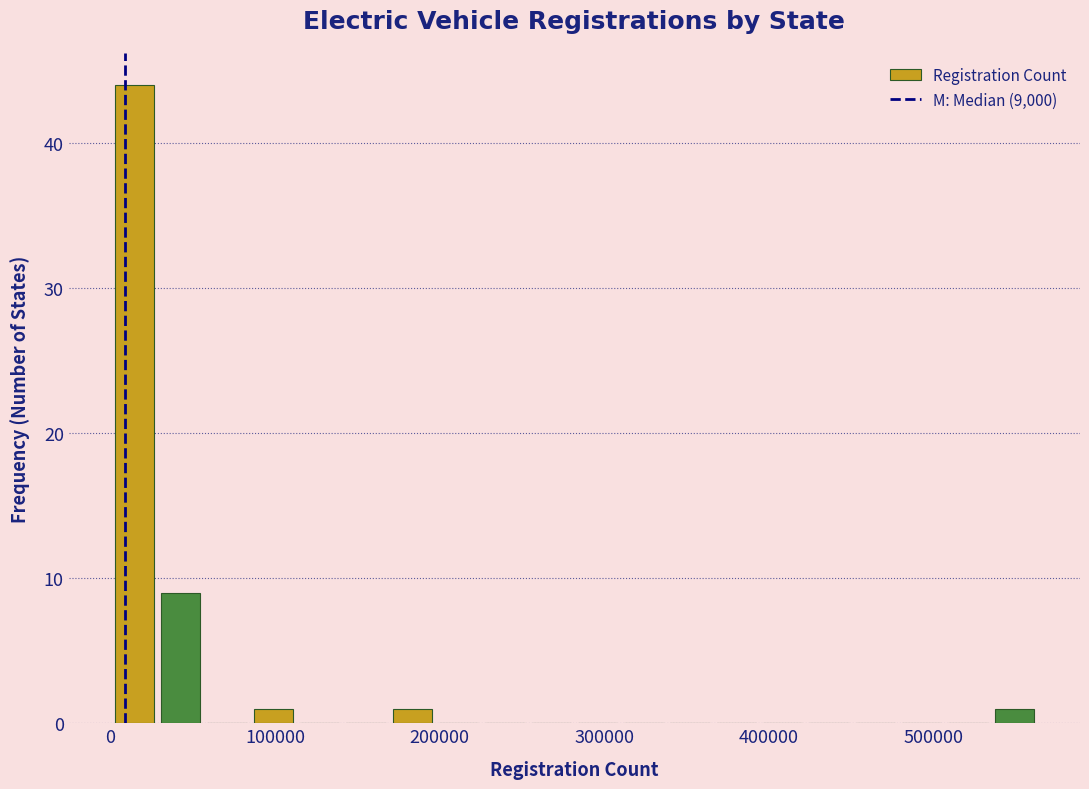

Around what value on the x-axis is the tallest bar? Give the approximate position of its centre, as read against the axis.

10000